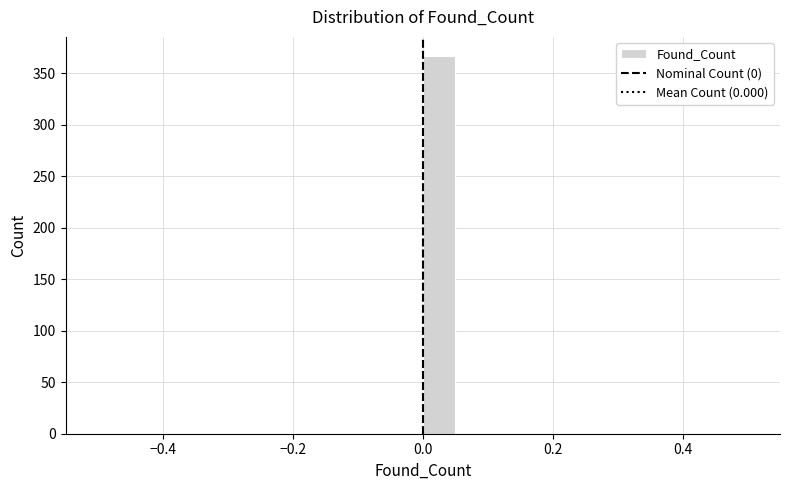

Read against the x-axis, roughly where is the centre of the tallest bar?

0.02